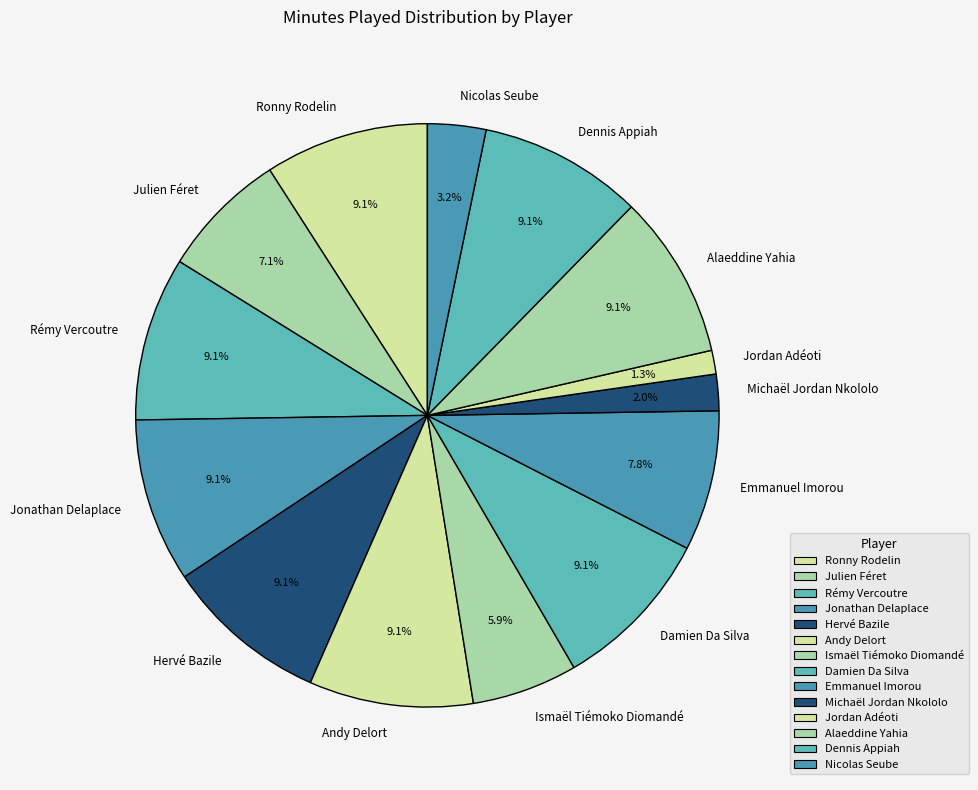

Is it true that Alaeddine Yahia is 9% of the pie?

True